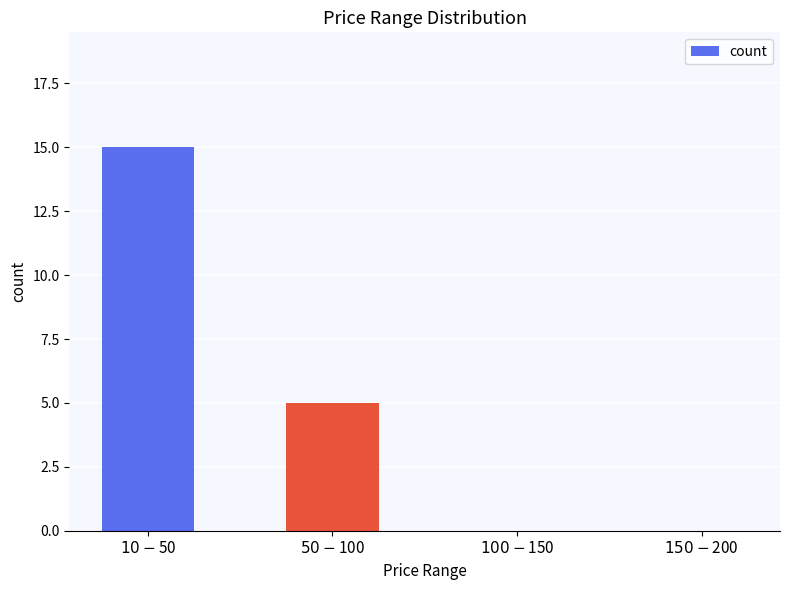

What is the maximum value shown in the chart?

15